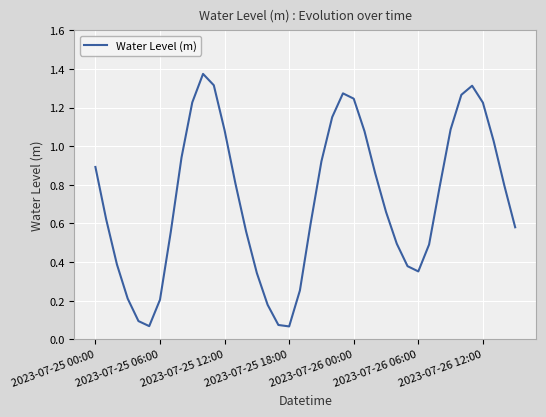

Reading right to left, extract all data points from this chart.

0.6	0.8	1.0	1.2	1.3	1.3	1.1	0.8	0.5	0.4	0.4	0.5	0.7	0.9	1.1	1.2	1.3	1.2	0.9	0.6	0.3	0.1	0.1	0.2	0.3	0.6	0.8	1.1	1.3	1.4	1.2	0.9	0.6	0.2	0.1	0.1	0.2	0.4	0.6	0.9